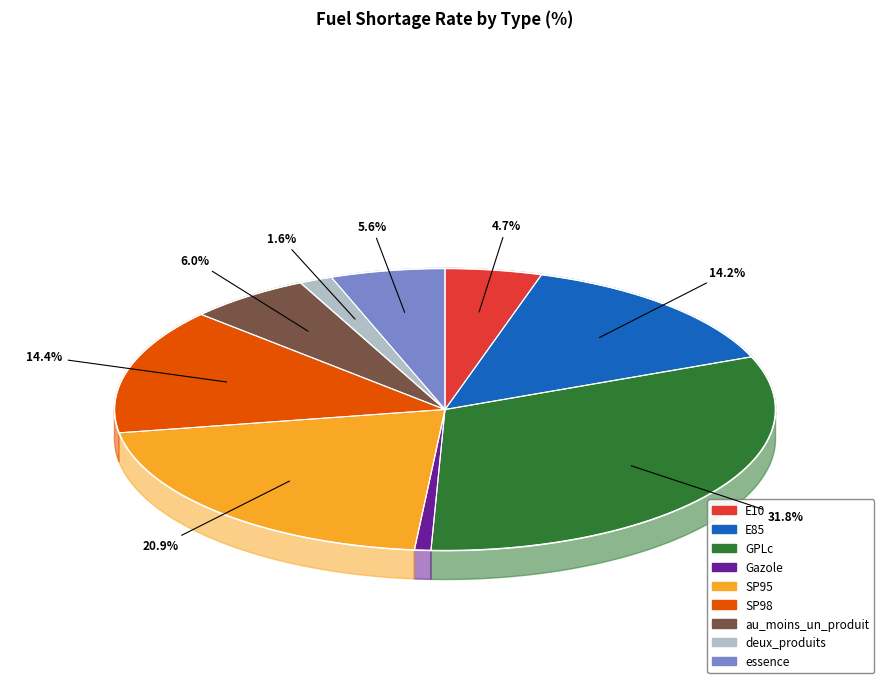

Does E10 account for over 50% of the chart?

No